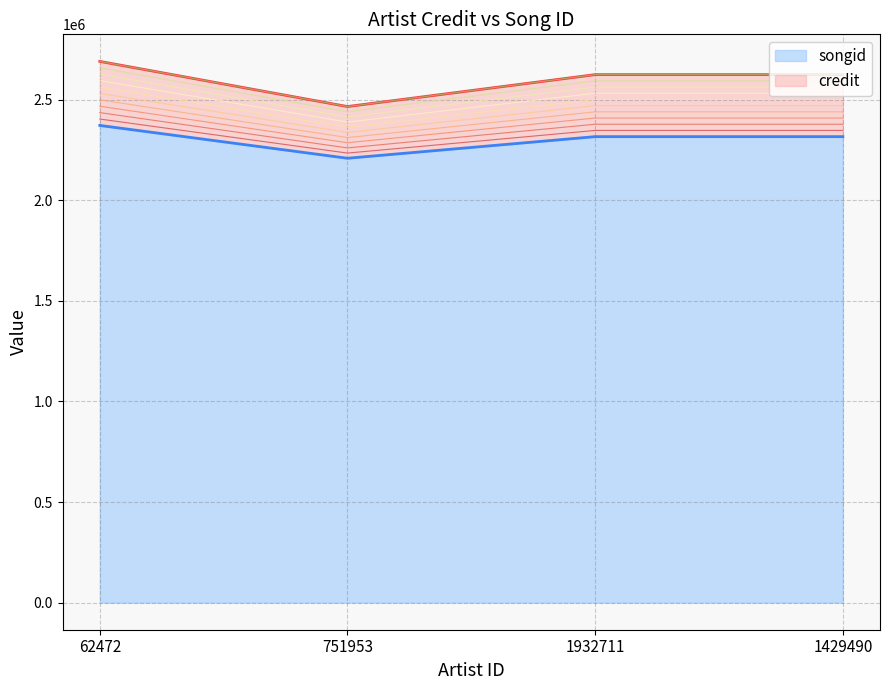

How many values in the credit series exceed 2624669?

1